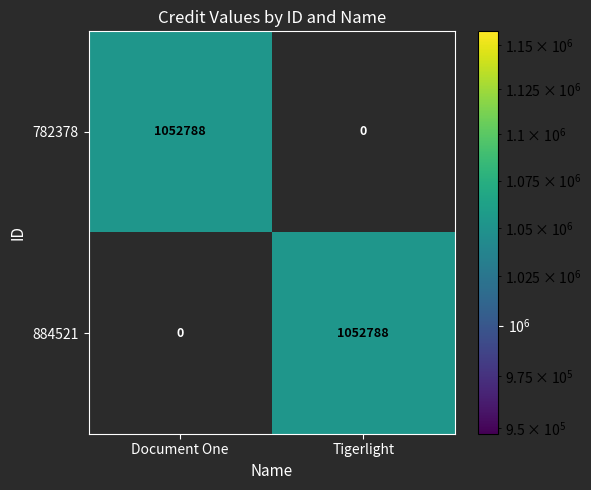

How many data points does each series have?

2